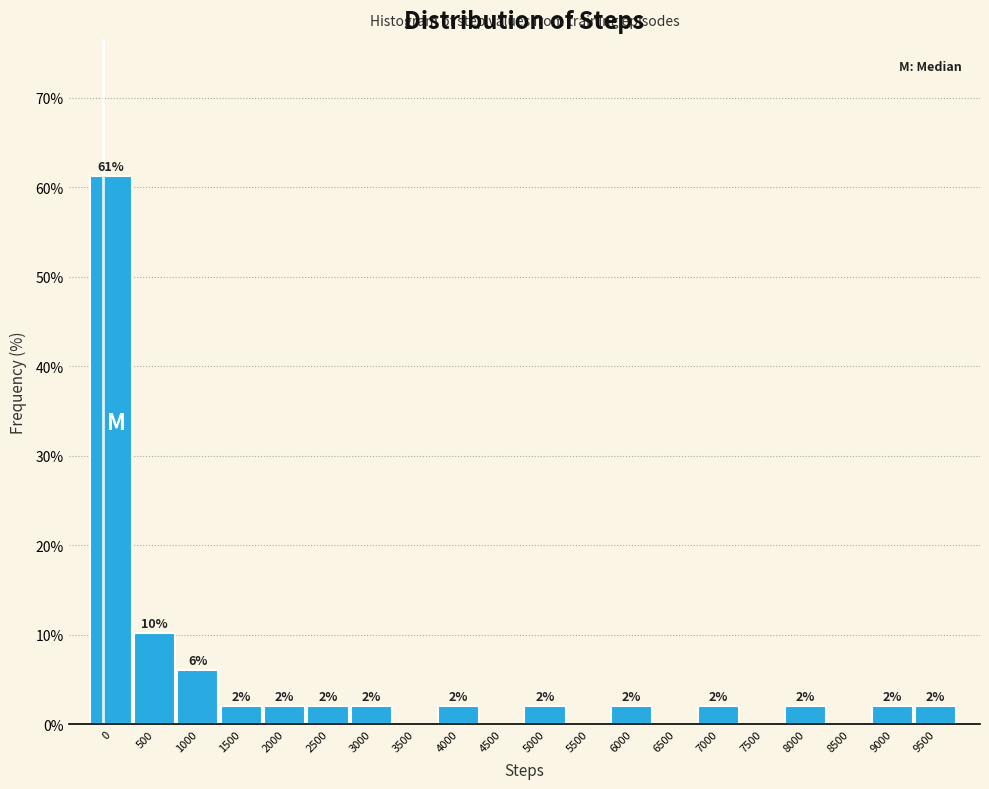

What is the greatest value displayed?

61.2